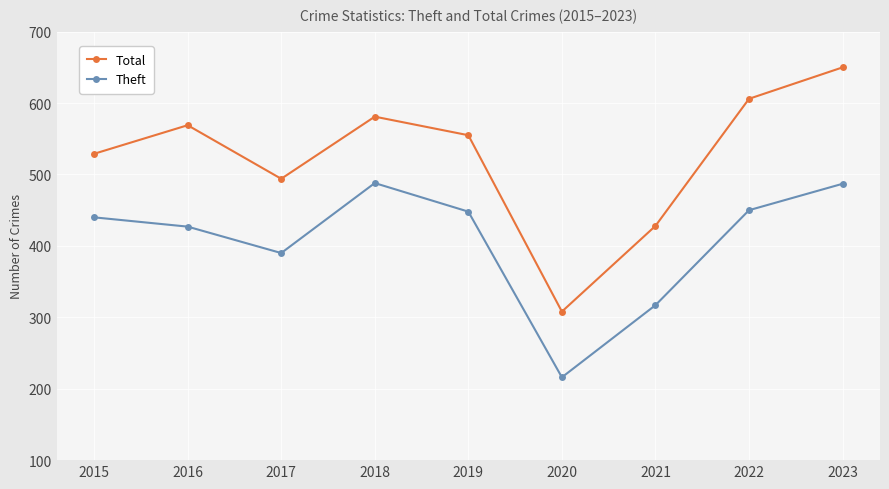

In Total, how many points are higher than both neighbors (excluding endpoints)?

2